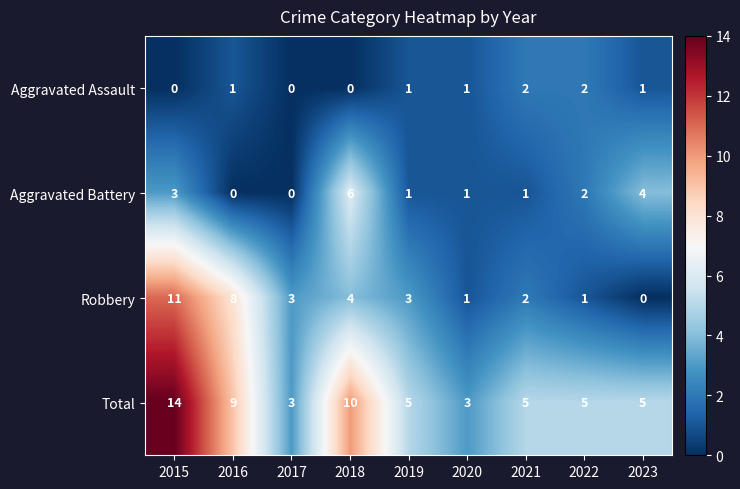

Which series changed the most between 2015 and 2016?

Total